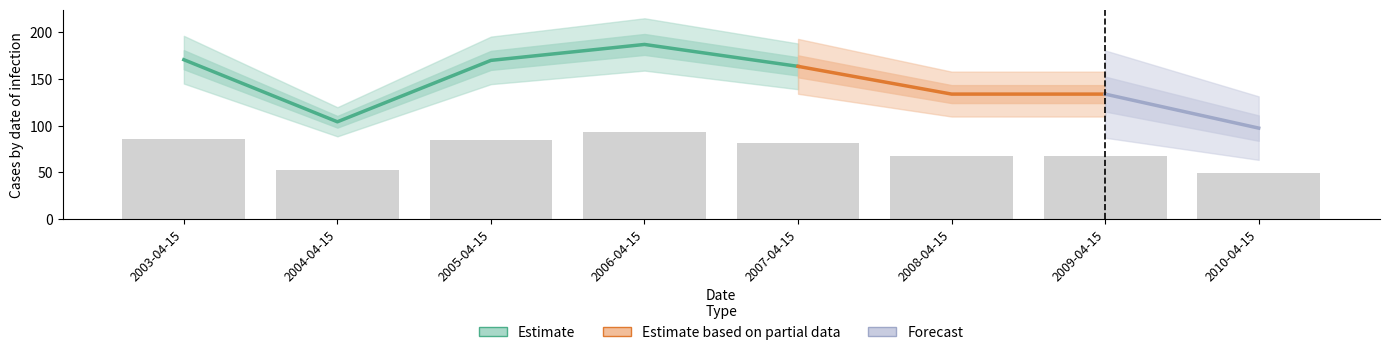

How many bars are there in total?

8